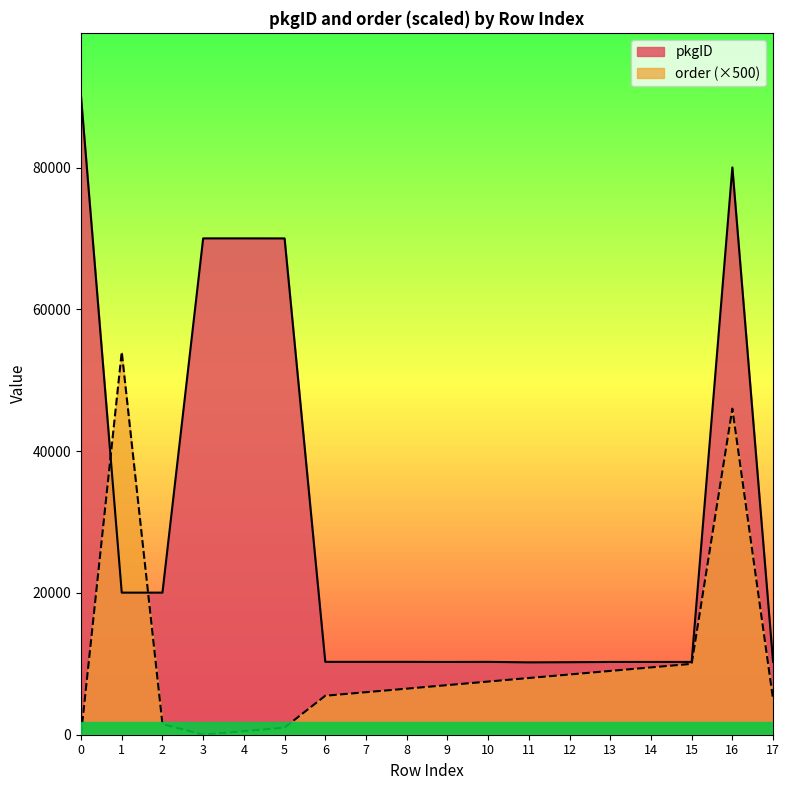

At which category does pkgID reach its first local peak?

4